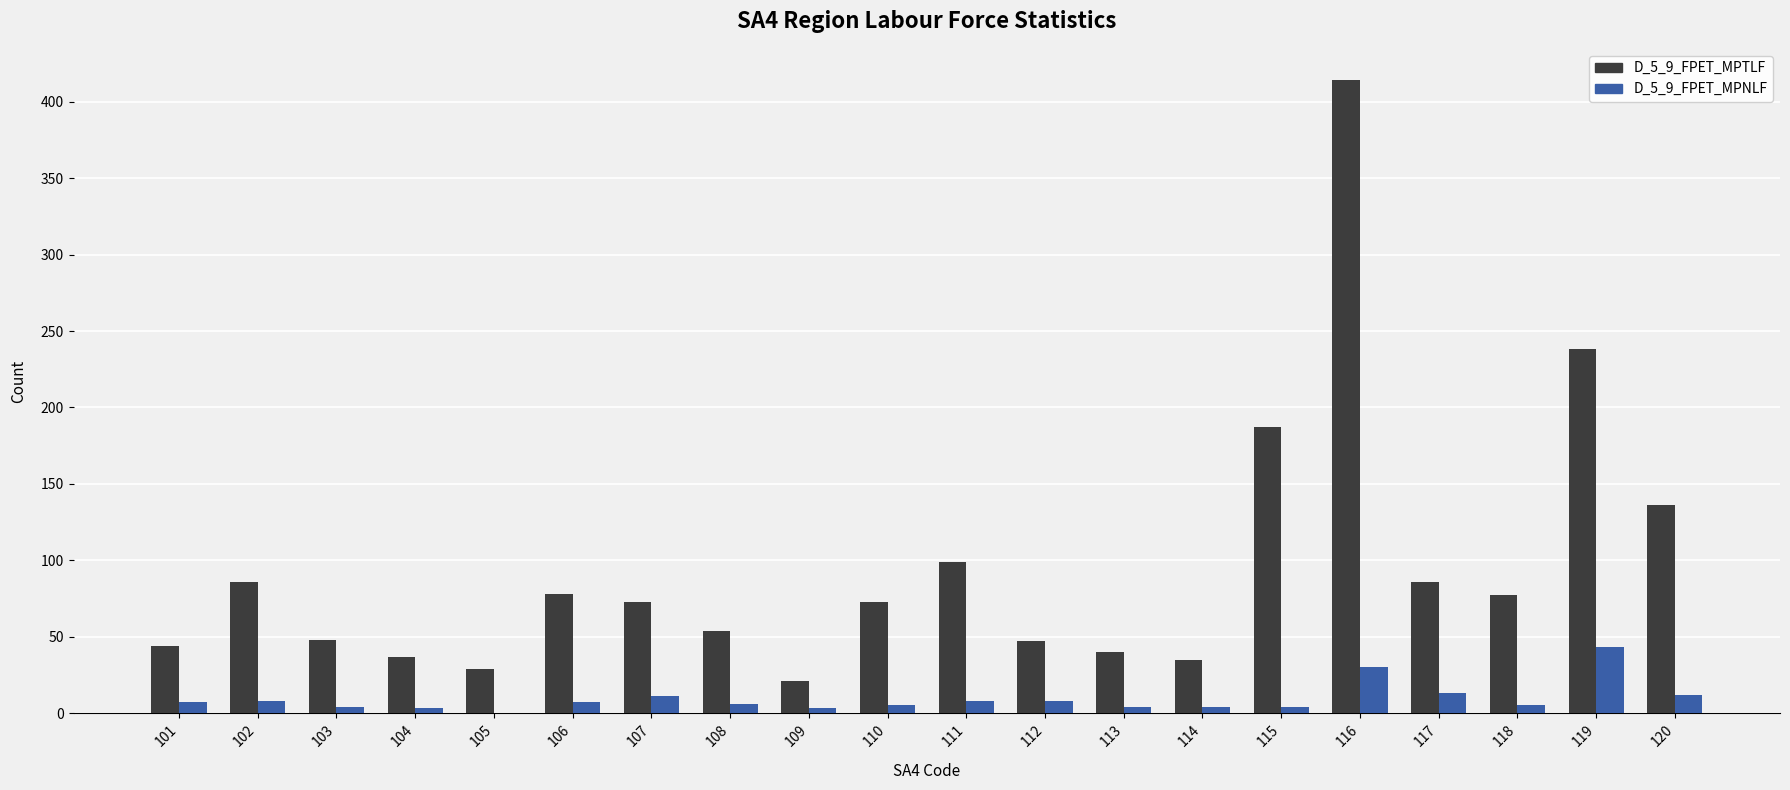

What is the difference between the D_5_9_FPET_MPNLF values at 102 and 114?

4